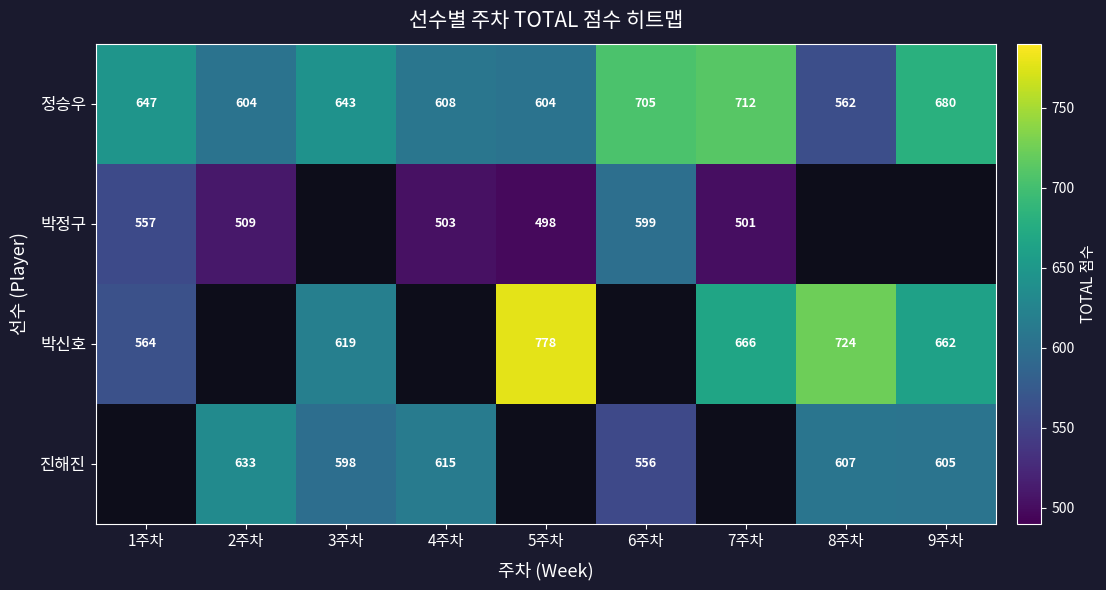

What is the difference between the maximum and minimum values in the 정승우 series?

150